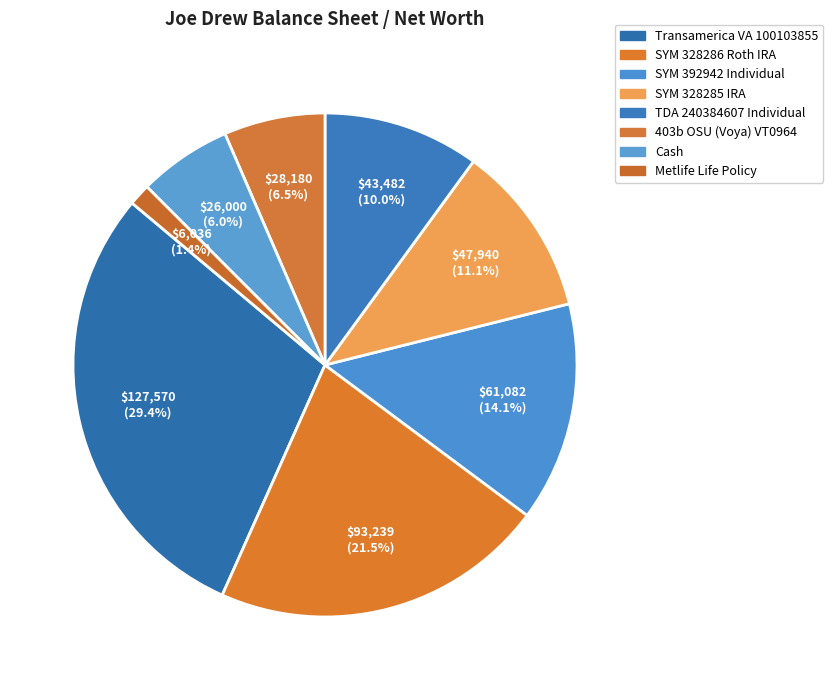

To the nearest percent, what is the difference between the SYM 328286 Roth IRA and Cash slice percentages?

16%